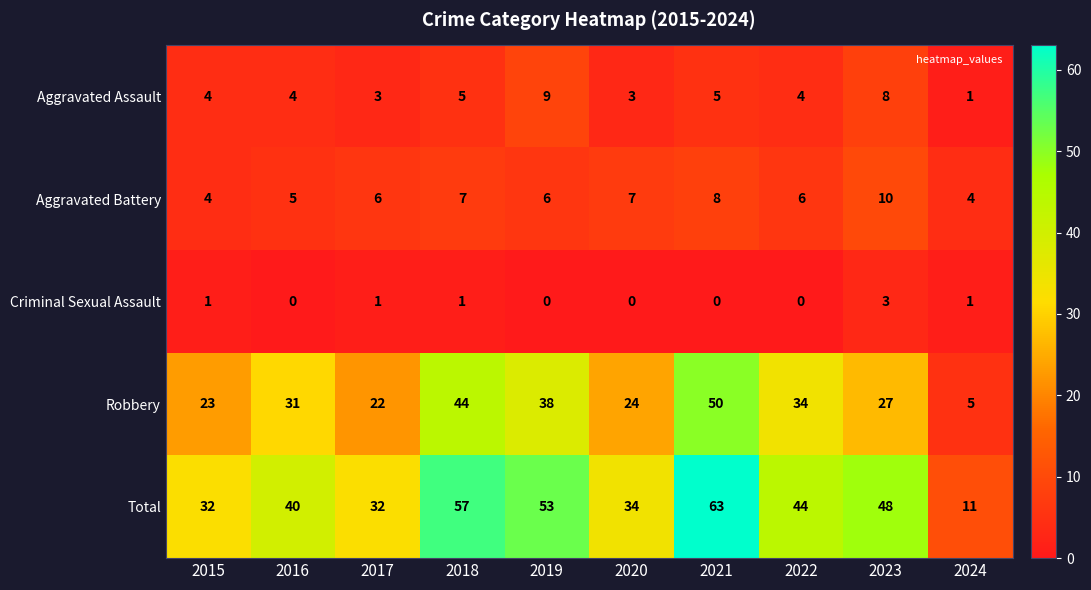

Count the number of data series in this chart.

5